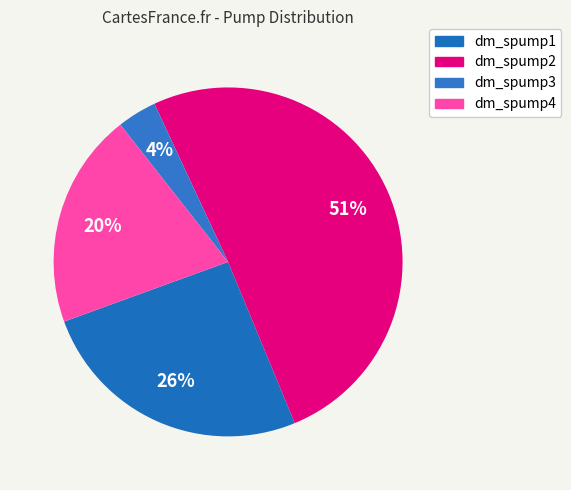

Approximately how many times larger is the value at dm_spump3 compared to dm_spump2?

0.1